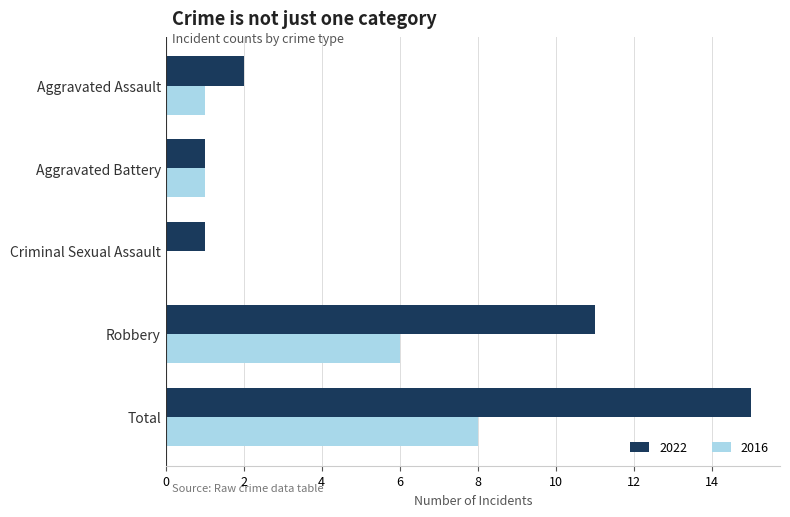

At which label is 2022 closest to 8?

Robbery